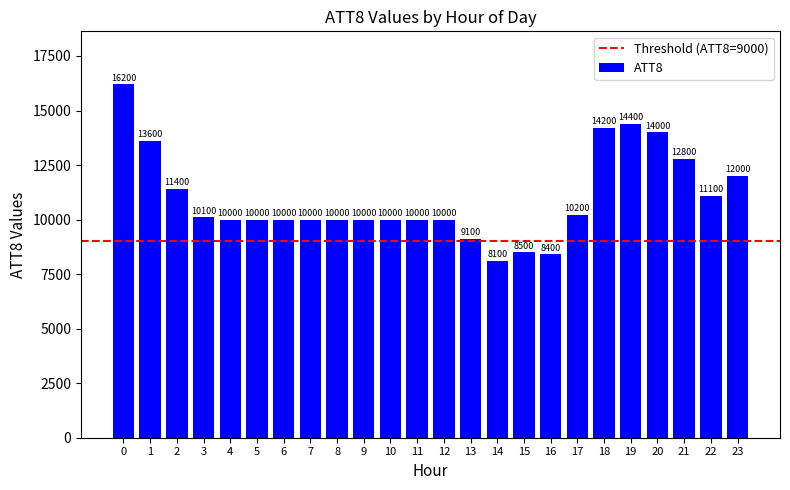

Reading left to right, extract all data points from this chart.

16200	13600	11400	10100	10000	10000	10000	10000	10000	10000	10000	10000	10000	9100	8100	8500	8400	10200	14200	14400	14000	12800	11100	12000